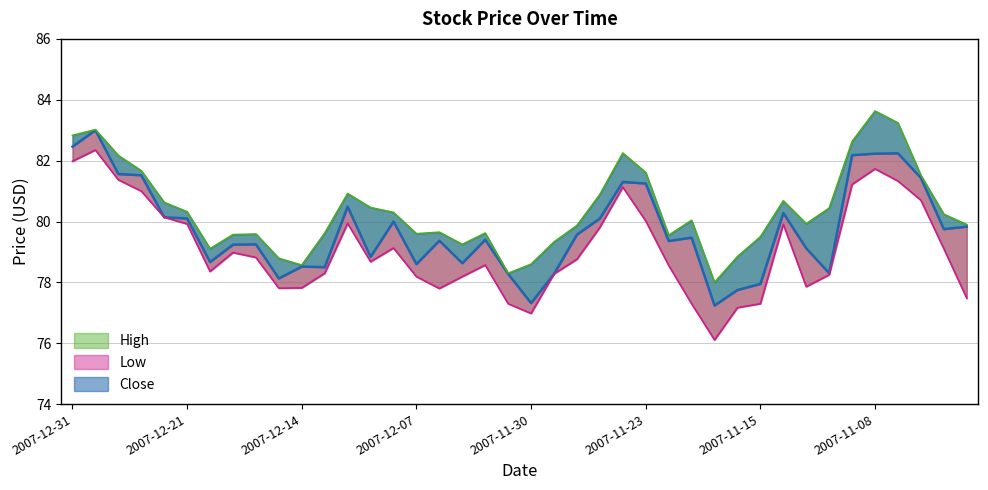

Reading right to left, what are all the values shown in this chart?

Close: 2007-11-02=79.8	2007-11-05=79.8	2007-11-06=81.4	2007-11-07=82.2	2007-11-08=82.2	2007-11-09=82.2	2007-11-12=78.3	2007-11-13=79.1	2007-11-14=80.3	2007-11-15=78.0	2007-11-16=77.8	2007-11-19=77.2	2007-11-20=79.5	2007-11-21=79.4	2007-11-23=81.2	2007-11-26=81.3	2007-11-27=80.1	2007-11-28=79.6	2007-11-29=78.3	2007-11-30=77.3	2007-12-03=78.3	2007-12-04=79.4	2007-12-05=78.6	2007-12-06=79.4	2007-12-07=78.6	2007-12-10=80.0	2007-12-11=78.8	2007-12-12=80.5	2007-12-13=78.5	2007-12-14=78.5	2007-12-17=78.1	2007-12-18=79.2	2007-12-19=79.2	2007-12-20=78.7	2007-12-21=80.1	2007-12-24=80.1	2007-12-26=81.5	2007-12-27=81.6	2007-12-28=83.0	2007-12-31=82.5
High: 2007-11-02=79.9	2007-11-05=80.2	2007-11-06=81.5	2007-11-07=83.2	2007-11-08=83.6	2007-11-09=82.6	2007-11-12=80.4	2007-11-13=79.9	2007-11-14=80.7	2007-11-15=79.5	2007-11-16=78.8	2007-11-19=78.0	2007-11-20=80.0	2007-11-21=79.5	2007-11-23=81.6	2007-11-26=82.2	2007-11-27=80.9	2007-11-28=79.9	2007-11-29=79.3	2007-11-30=78.6	2007-12-03=78.3	2007-12-04=79.6	2007-12-05=79.2	2007-12-06=79.7	2007-12-07=79.6	2007-12-10=80.3	2007-12-11=80.5	2007-12-12=80.9	2007-12-13=79.6	2007-12-14=78.6	2007-12-17=78.8	2007-12-18=79.6	2007-12-19=79.6	2007-12-20=79.1	2007-12-21=80.3	2007-12-24=80.6	2007-12-26=81.7	2007-12-27=82.2	2007-12-28=83.0	2007-12-31=82.8
Low: 2007-11-02=77.5	2007-11-05=79.1	2007-11-06=80.7	2007-11-07=81.3	2007-11-08=81.7	2007-11-09=81.2	2007-11-12=78.2	2007-11-13=77.9	2007-11-14=79.9	2007-11-15=77.3	2007-11-16=77.2	2007-11-19=76.1	2007-11-20=77.3	2007-11-21=78.6	2007-11-23=80.0	2007-11-26=81.1	2007-11-27=79.8	2007-11-28=78.8	2007-11-29=78.3	2007-11-30=77.0	2007-12-03=77.3	2007-12-04=78.6	2007-12-05=78.2	2007-12-06=77.8	2007-12-07=78.2	2007-12-10=79.1	2007-12-11=78.7	2007-12-12=79.9	2007-12-13=78.3	2007-12-14=77.8	2007-12-17=77.8	2007-12-18=78.8	2007-12-19=79.0	2007-12-20=78.4	2007-12-21=79.9	2007-12-24=80.1	2007-12-26=81.0	2007-12-27=81.4	2007-12-28=82.3	2007-12-31=82.0